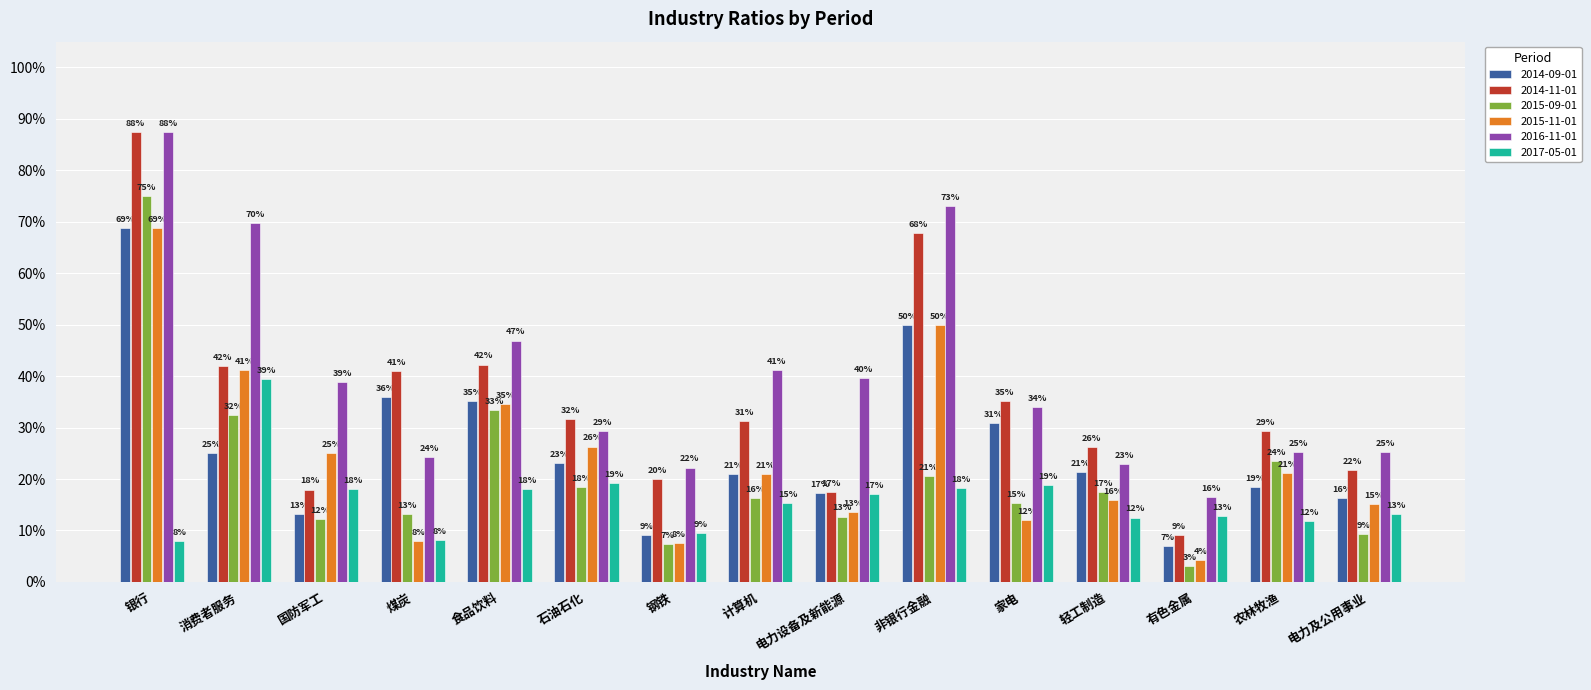

Which label corresponds to the largest value in the chart?

银行